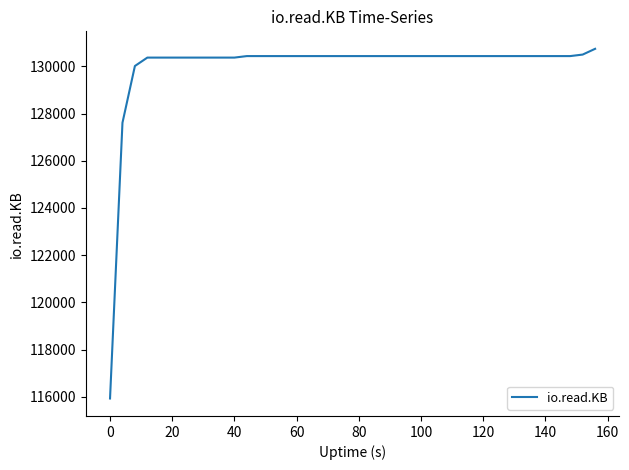

What is the difference between the maximum and minimum values?

14816